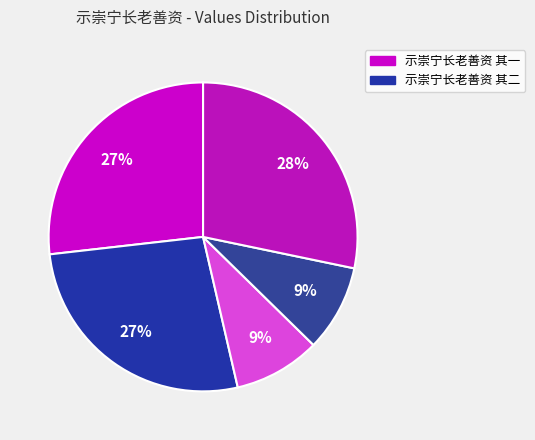

To the nearest percent, what is the average slice percentage?

20%